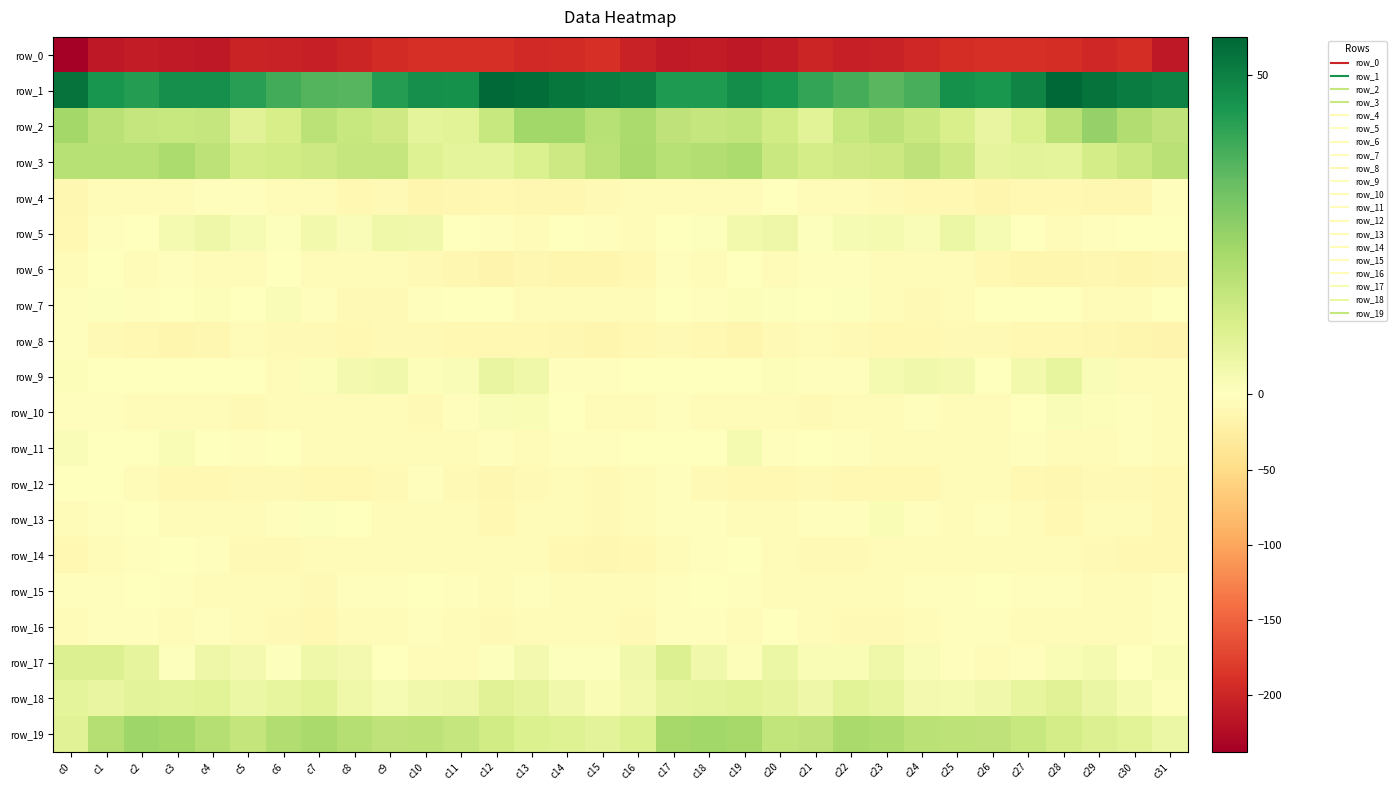

True or false: row_14 has a value of -2.5 at c27.

False